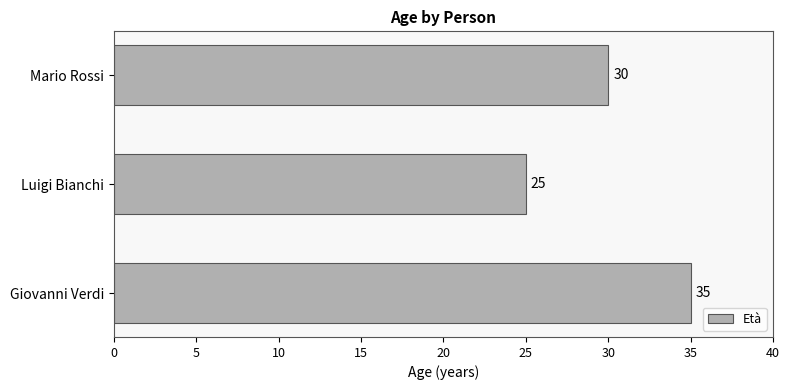

The chart shows a value of 25 at Luigi Bianchi. True or false?

True